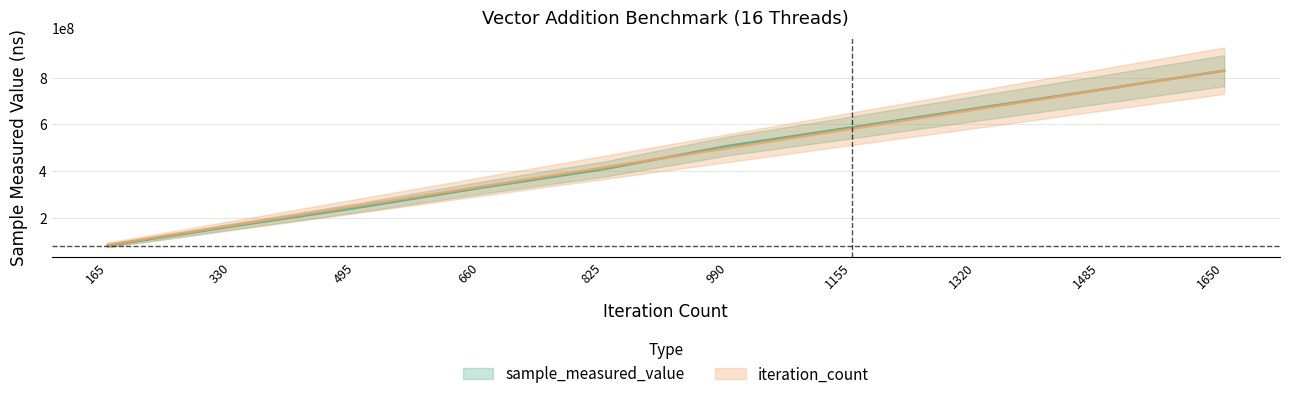

Which series has the largest range (max minus min)?

sample_measured_value